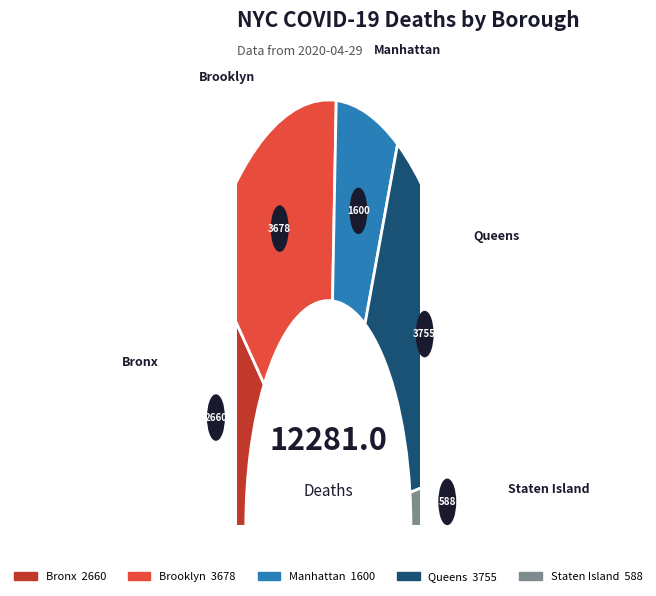

What is the change in value from Bronx to Staten Island?

-2072